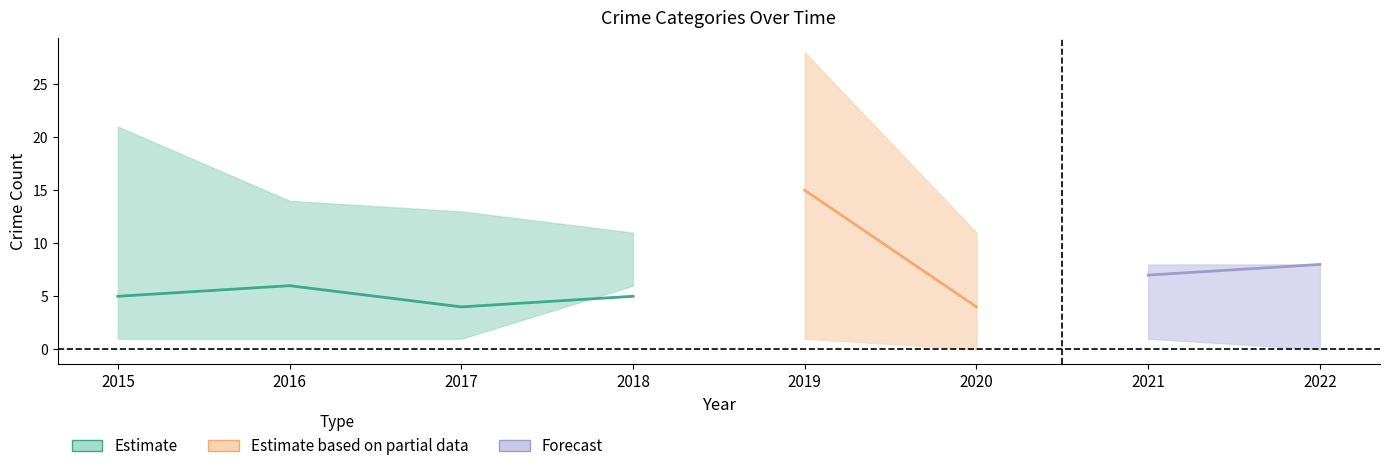

Does the chart display data point markers on the line(s)?

No